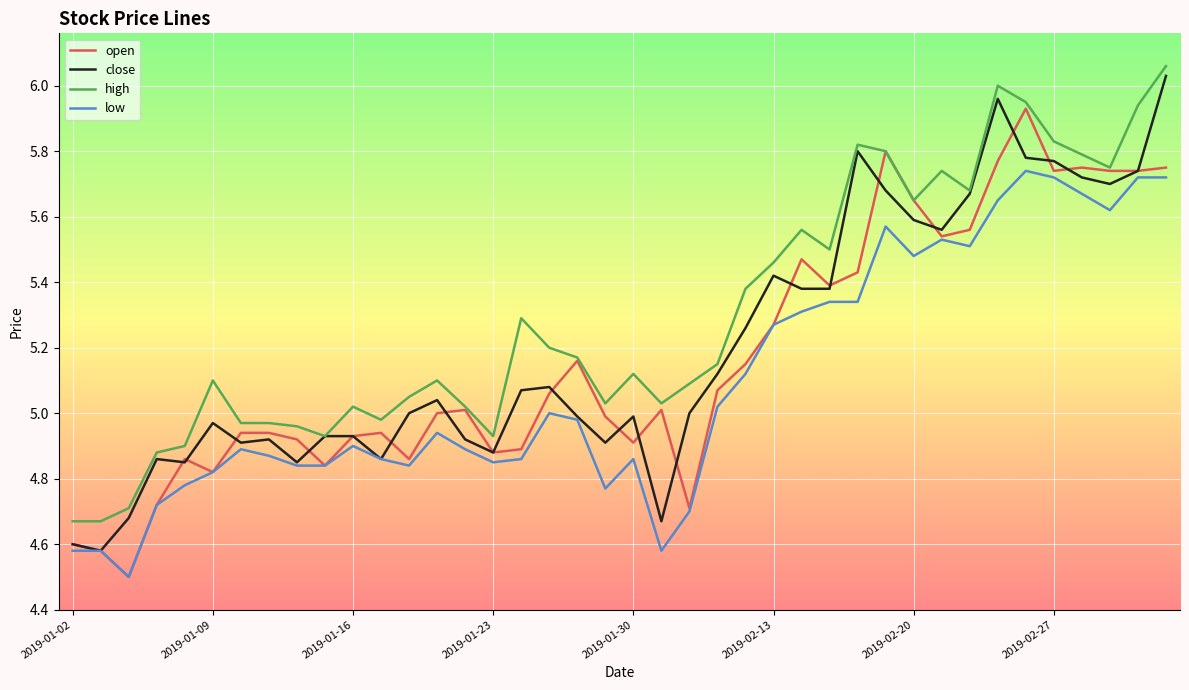

True or false: low and high cross at least once.

False